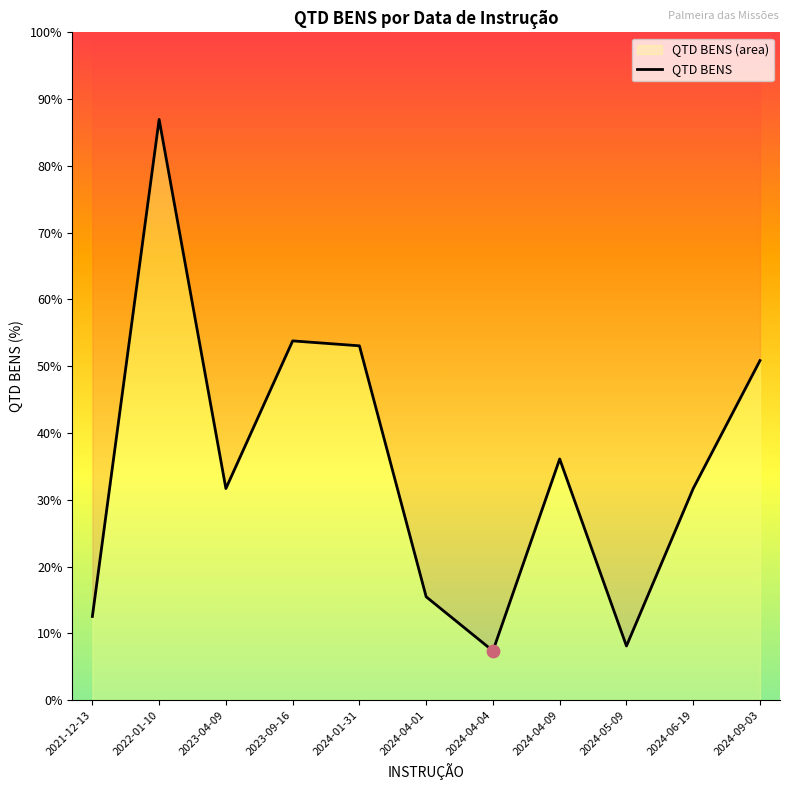

Between 2024-04-09 and 2023-09-16, which is larger?

2023-09-16